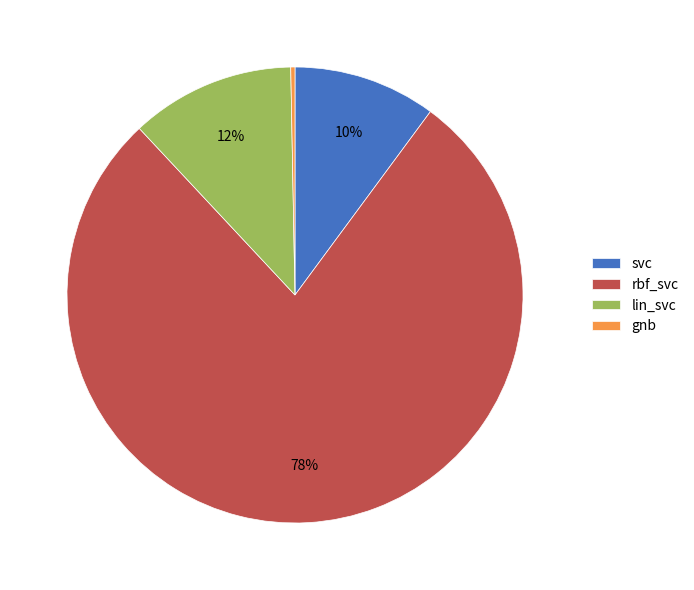

Is the sum of rbf_svc and svc greater than half?

Yes